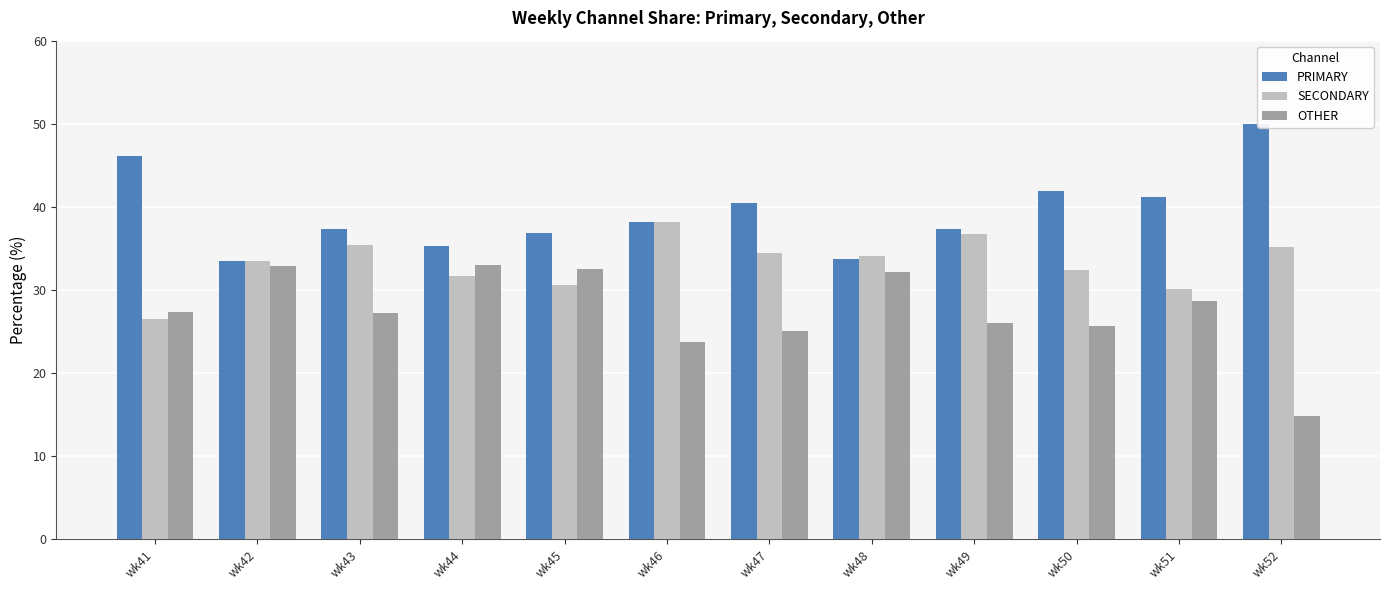

What is the lowest value of the SECONDARY series?

26.5